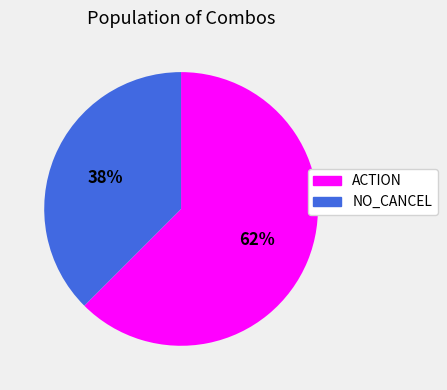

Does ACTION represent more than half of the total?

Yes